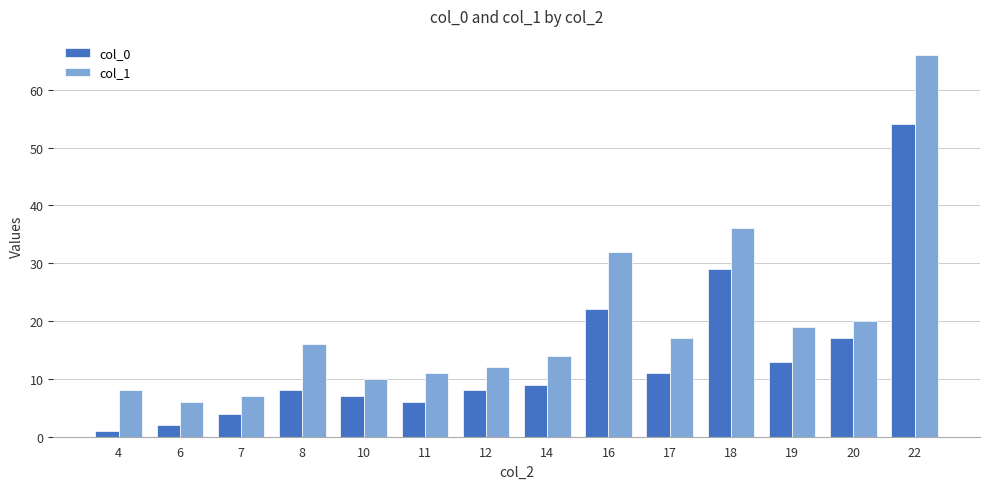

At which label is col_1 closest to 36?

18